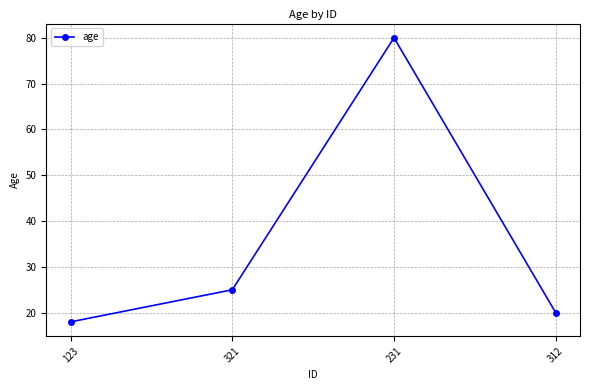

What position from the left is 123?

1